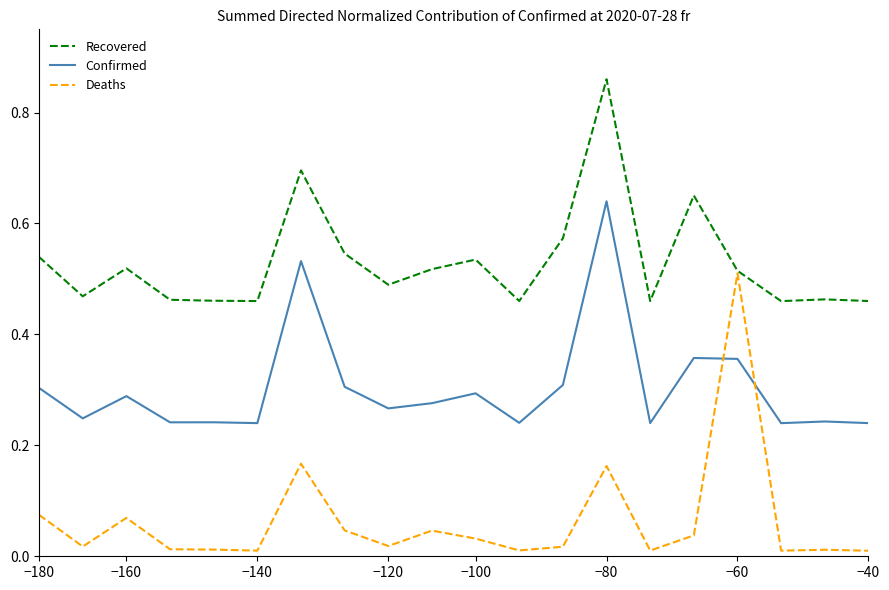

True or false: Recovered and Confirmed intersect in this chart.

False